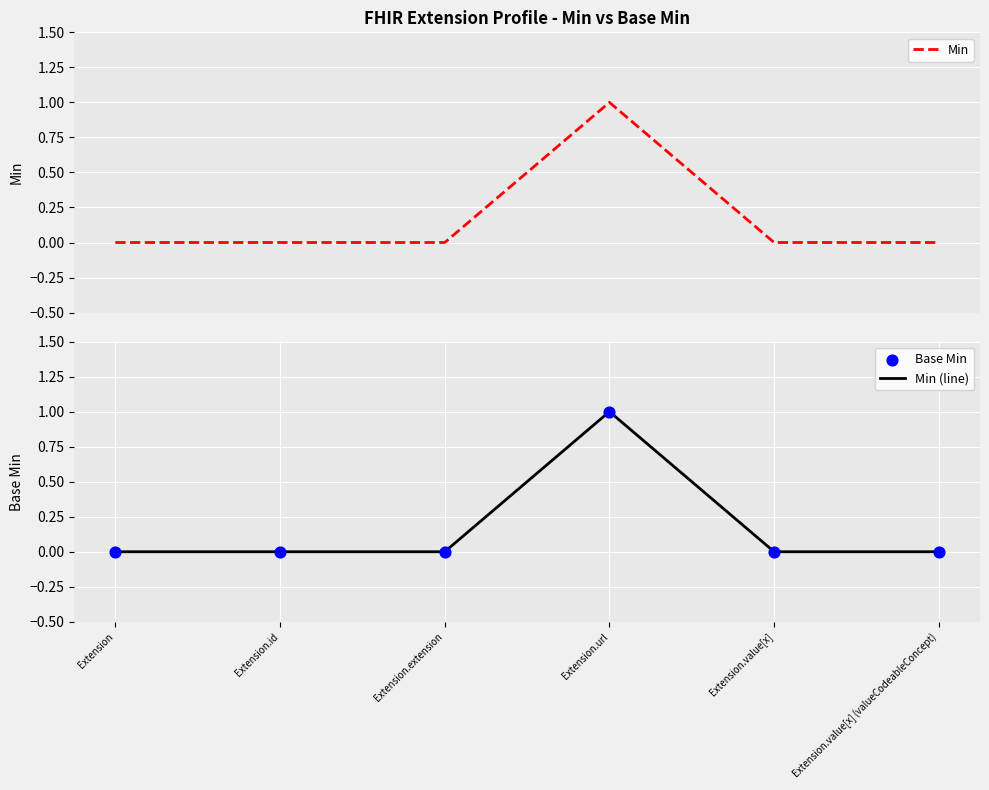

Which series has the widest spread of Y values?

Min